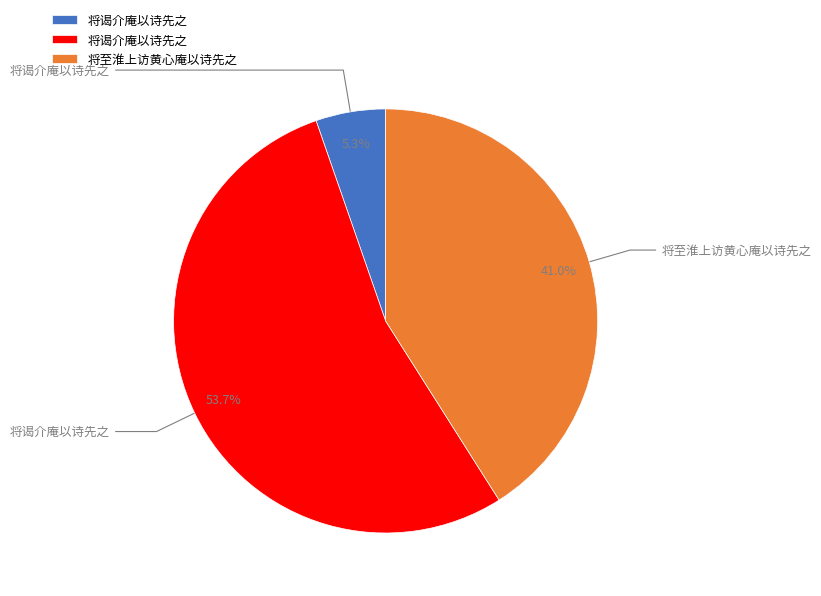

Is there a majority slice in this chart?

Yes